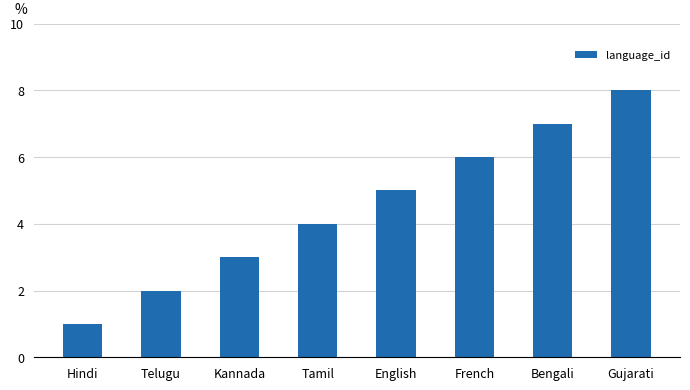

True or false: the data shows 3 at Gujarati.

False